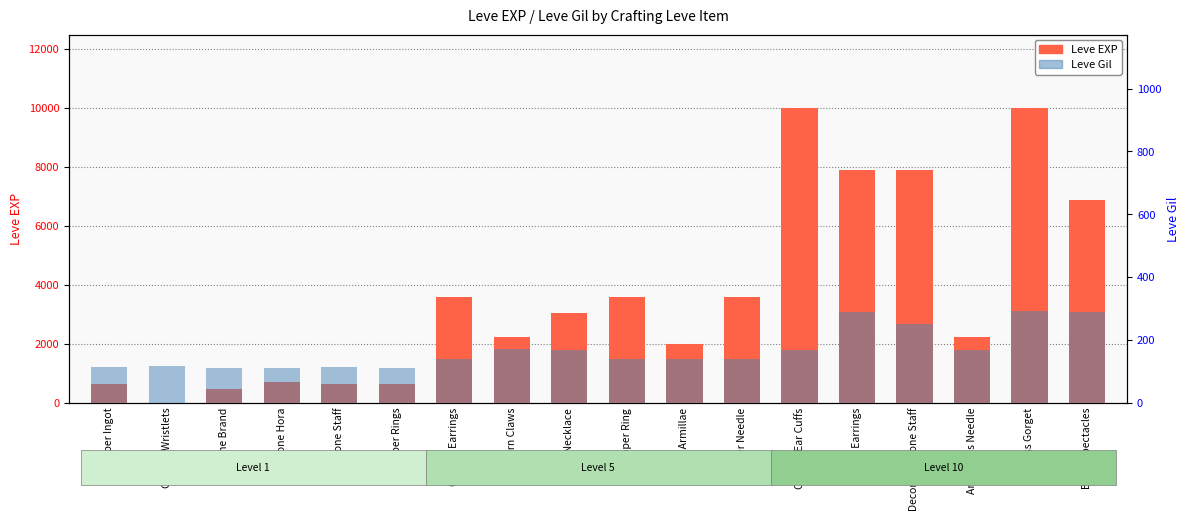

Which series has the widest spread of values?

Leve EXP